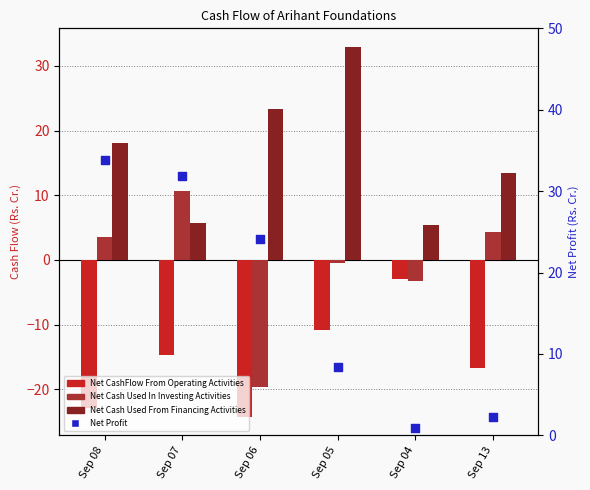

At which category is the sum across all series the highest?

Sep 07